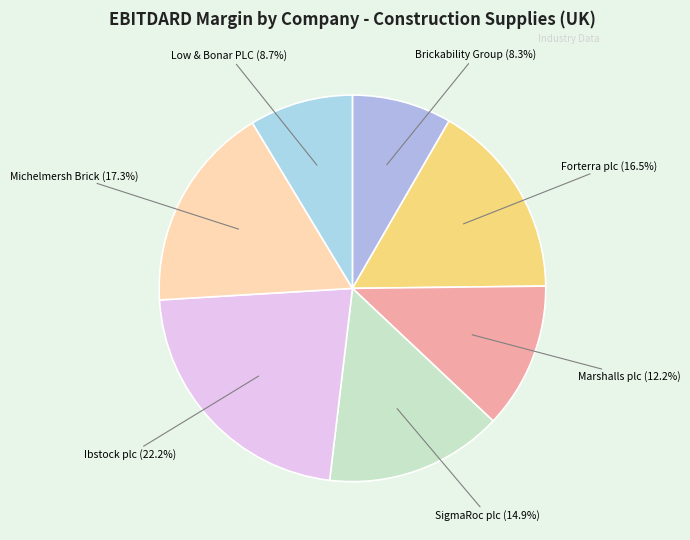

Which slice is the smallest?

Brickability Group